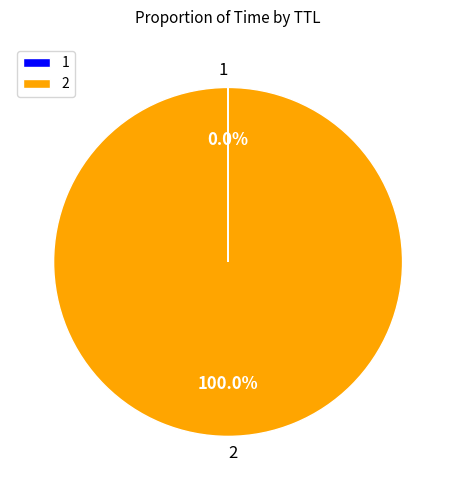

Which slice represents more than half of the pie?

2